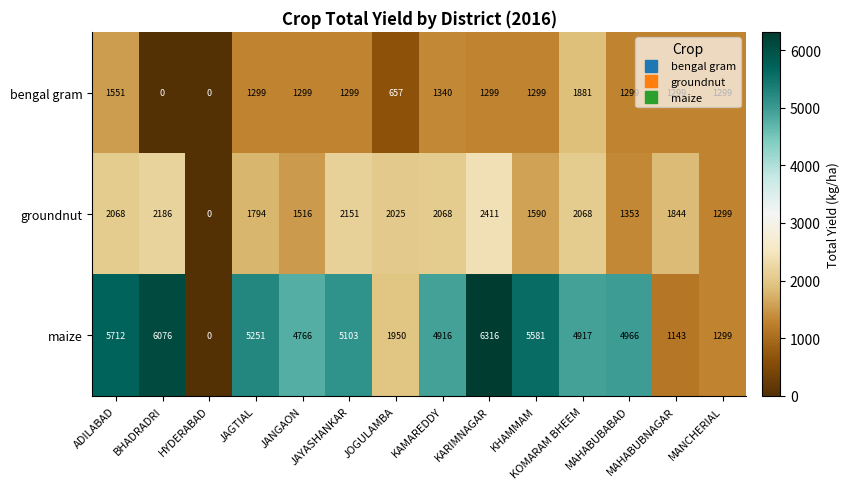

At which category is the sum across all series the highest?

KARIMNAGAR